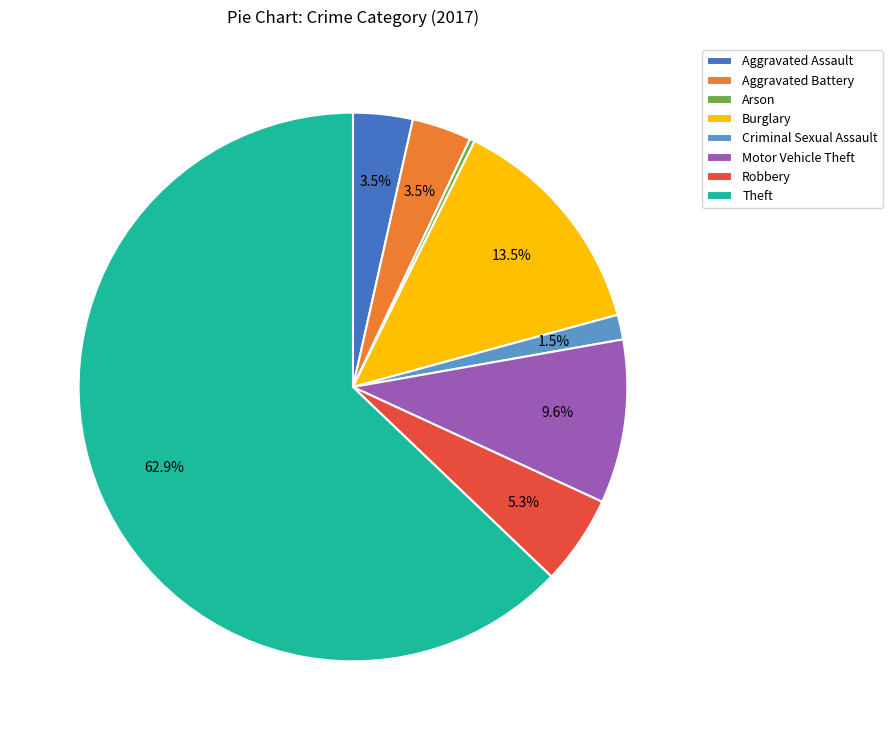

How many segments does this pie chart have?

8